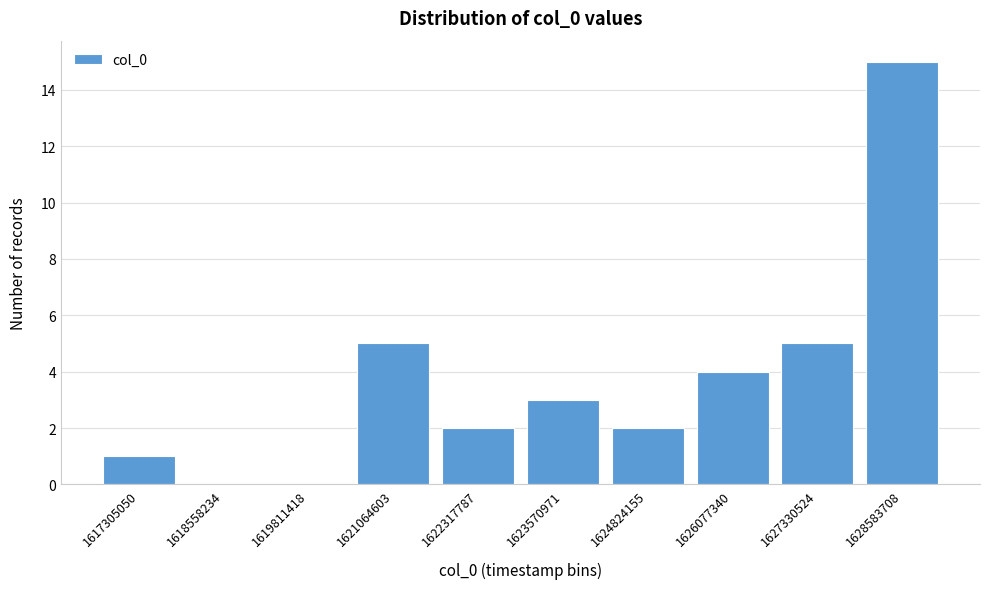

Reading left to right, extract all data points from this chart.

1617305050=1	1618558234=0	1619811418=0	1621064603=5	1622317787=2	1623570971=3	1624824155=2	1626077340=4	1627330524=5	1628583708=15